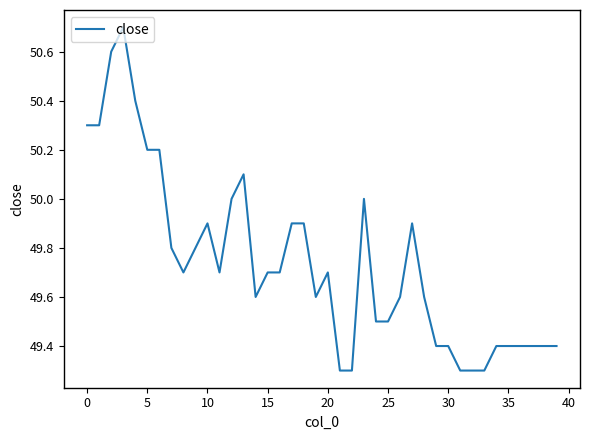

What is the difference between the maximum and minimum values?

1.4